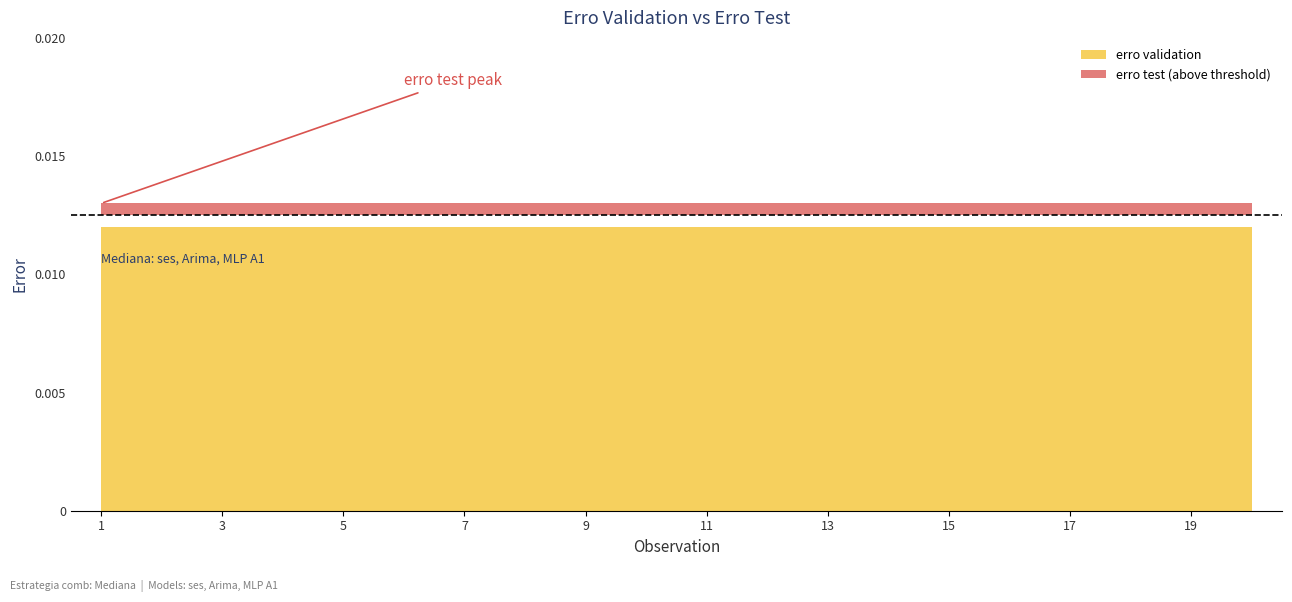

Rank the series by their average value, from lowest to highest.

erro validation, erro test